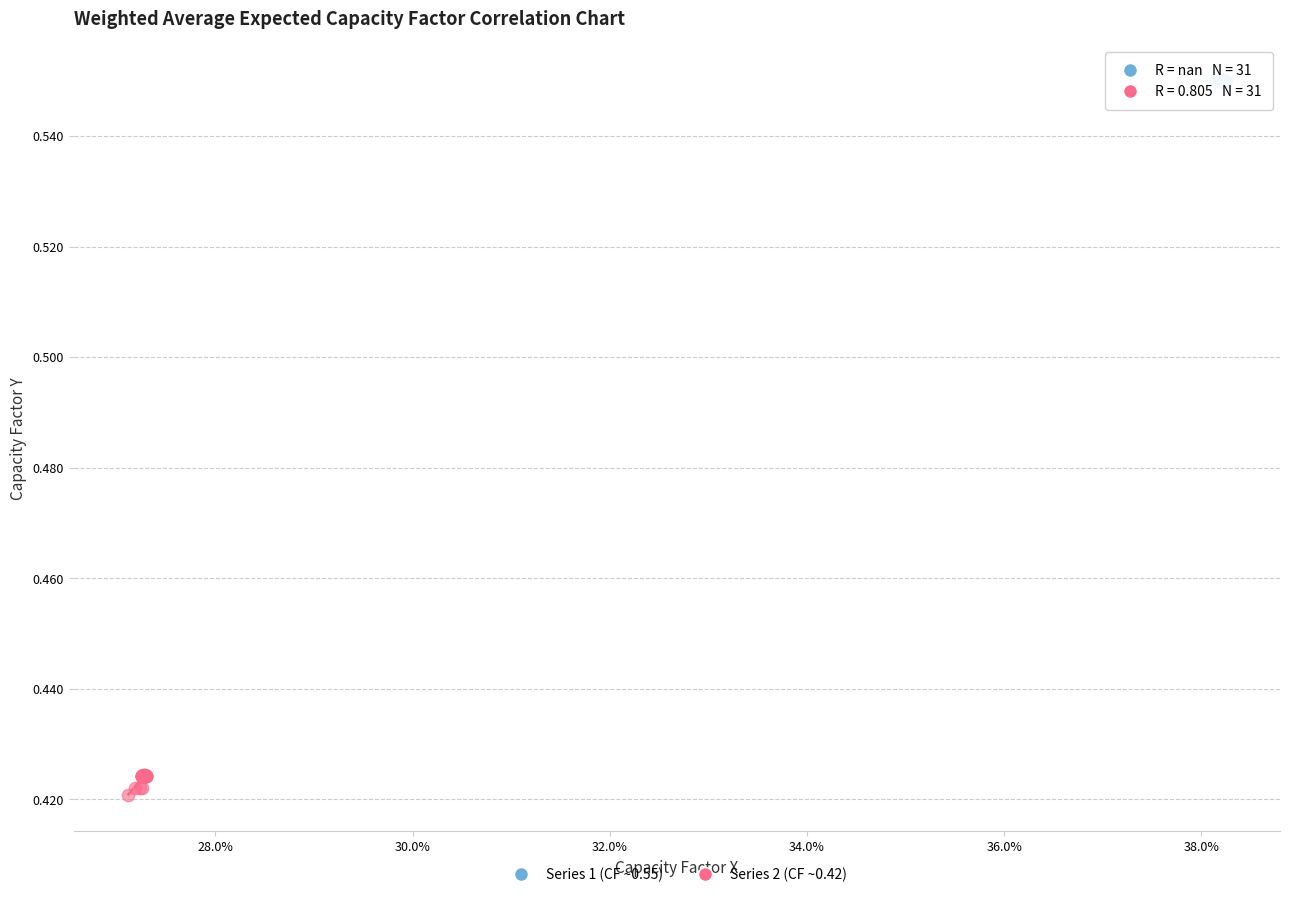

Which series contains the highest Y value?

Series 1 (CF ~0.55)